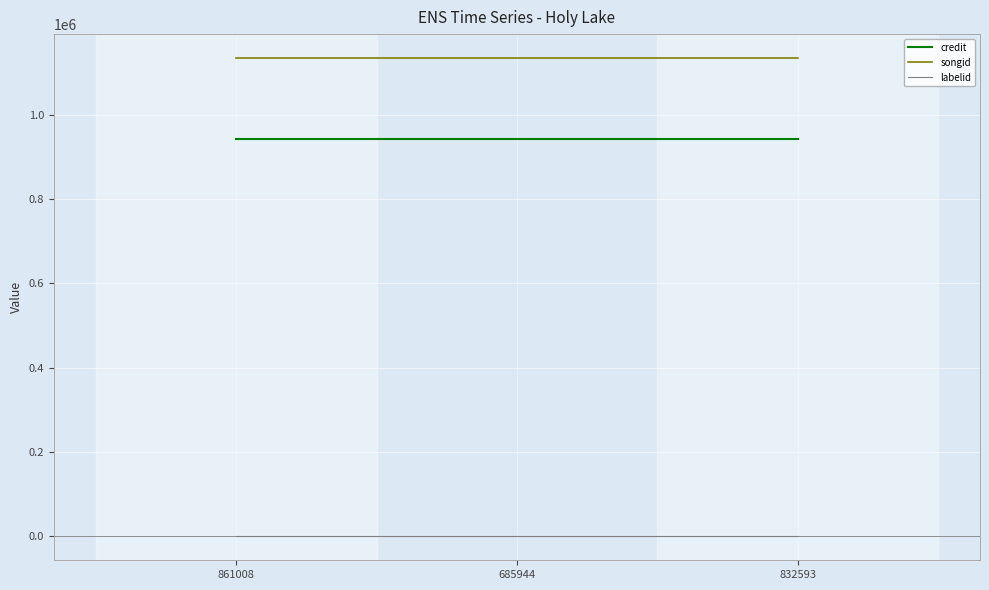

What is the difference between the highest and lowest values at 832593?

1134165